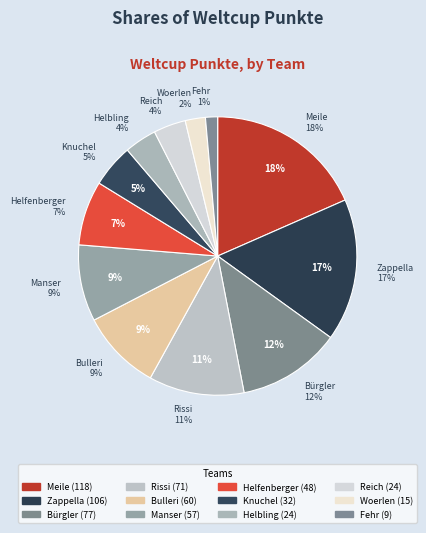

To the nearest percent, what is the difference between the largest and smallest slice percentages?

17%